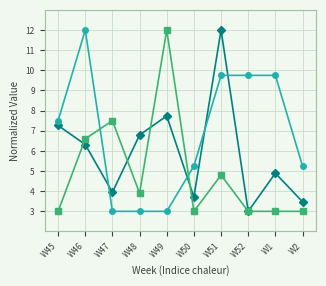

What is the difference between the highest and lowest values at W49?

9.0